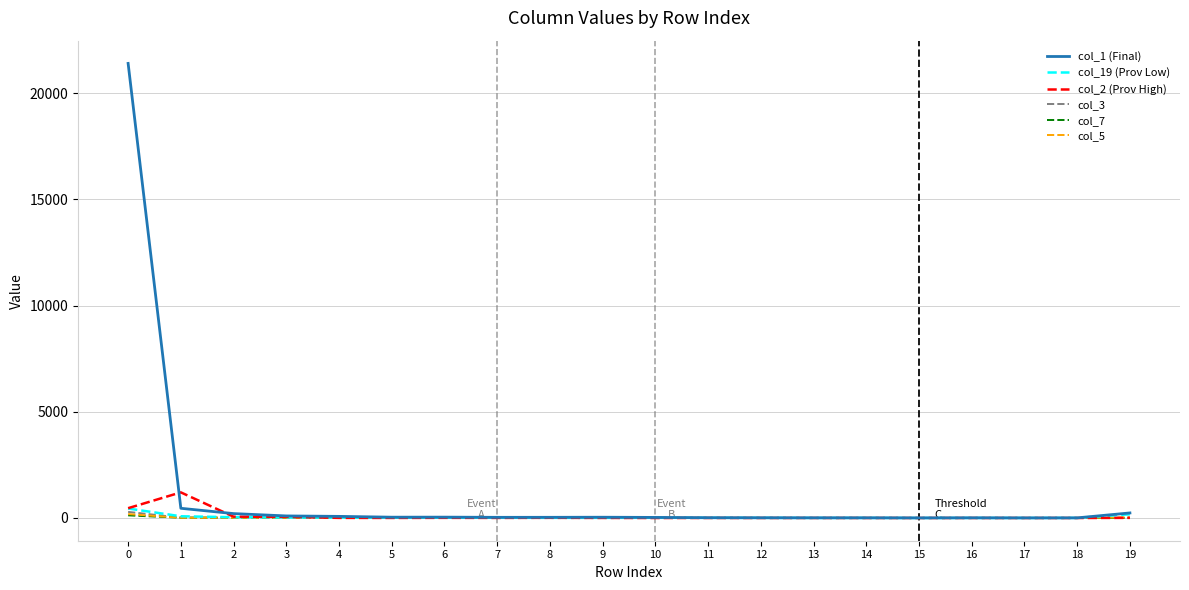

The value of col_2 (Prov High) at 15 is 0. True or false?

True